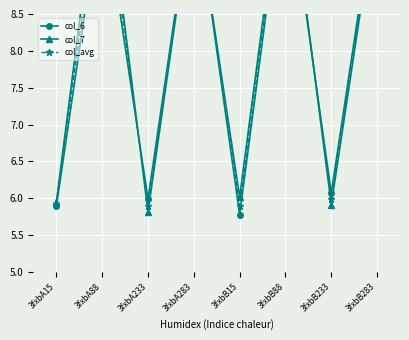

True or false: col_avg has a value of 4.2 at 3fxbB283.

False